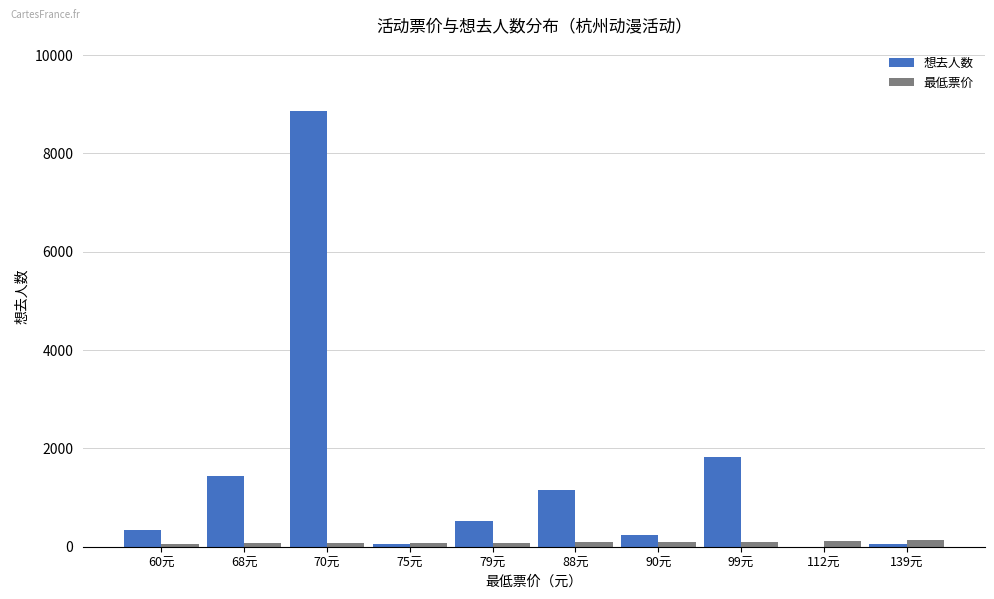

Which series has the widest spread of values?

想去人数